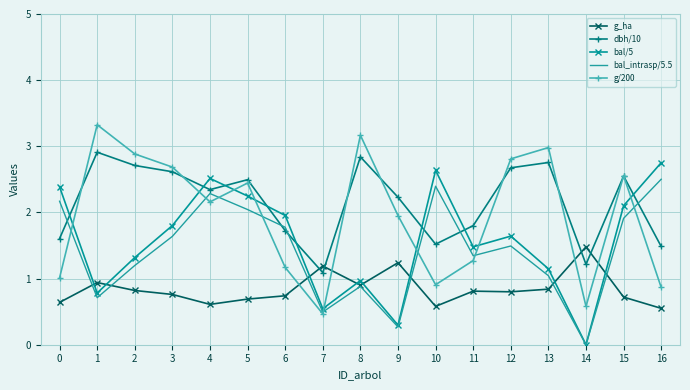

True or false: bal_intrasp/5.5 has a value of 2.7 at 5.

False